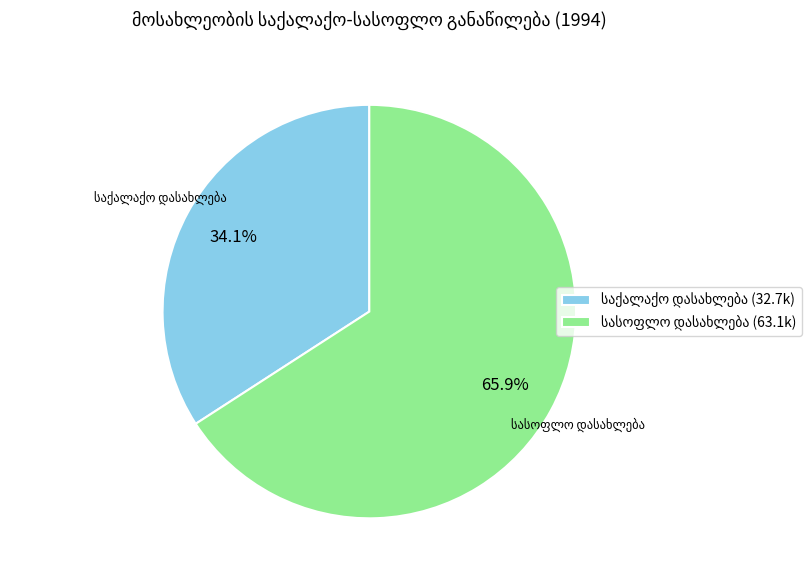

Does any single category account for the majority?

Yes